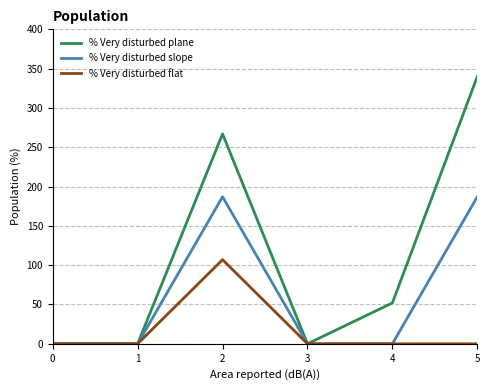

Rank the series by their maximum value, from lowest to highest.

% Very disturbed flat, % Very disturbed slope, % Very disturbed plane